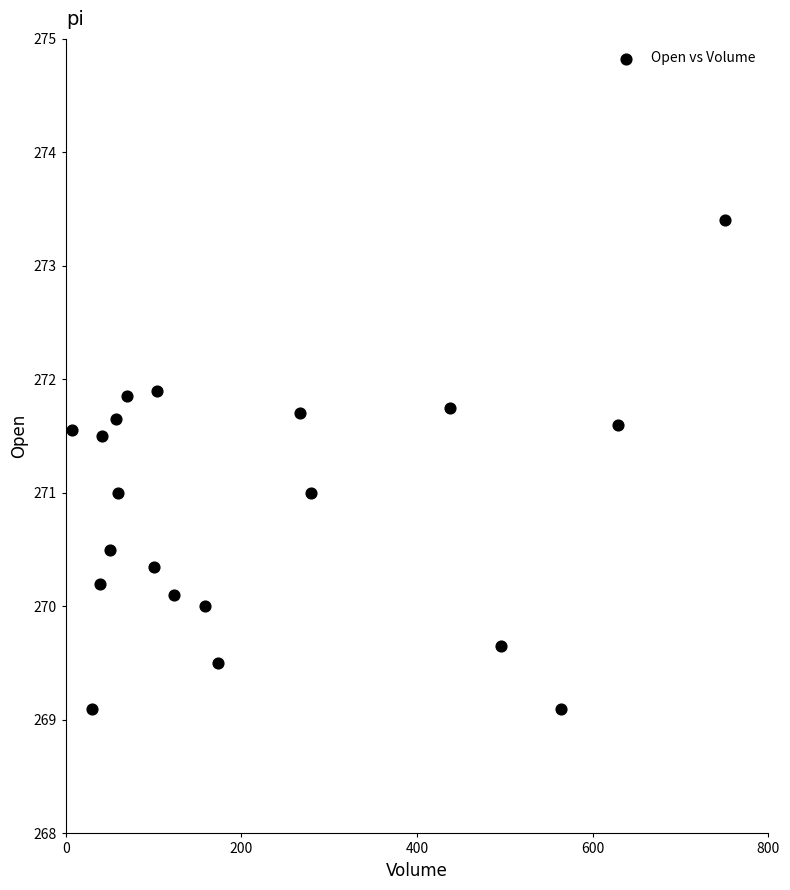

What is the range of X values (max minus min)?

744.0